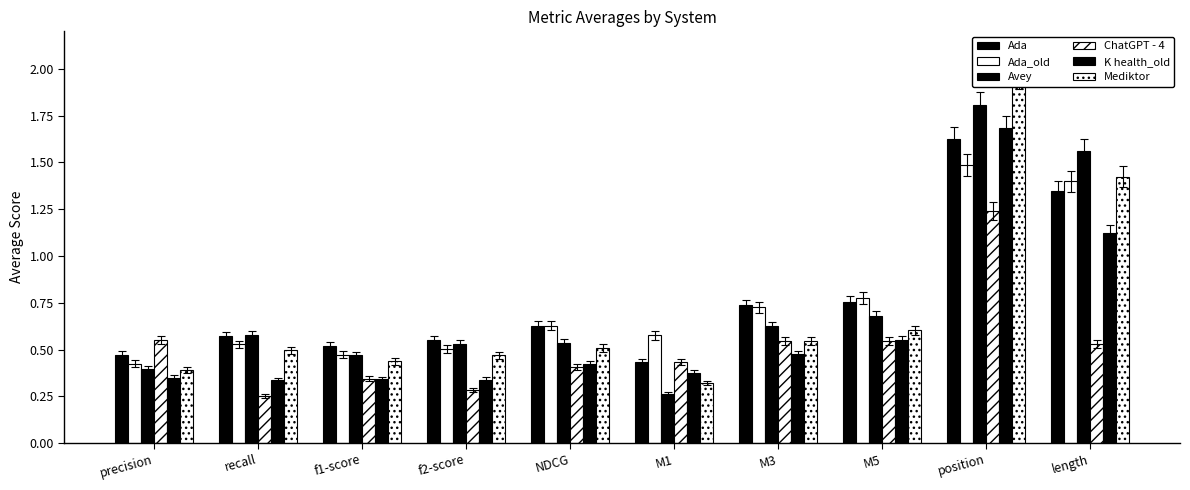

At which label is Ada closest to 1?

M5